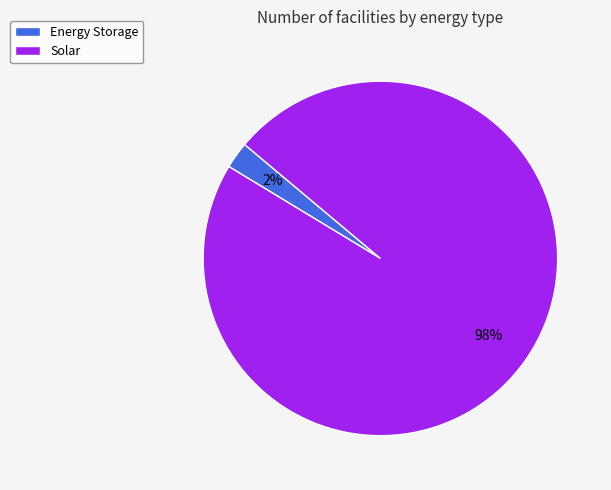

True or false: Energy Storage accounts for 16% of the total.

False